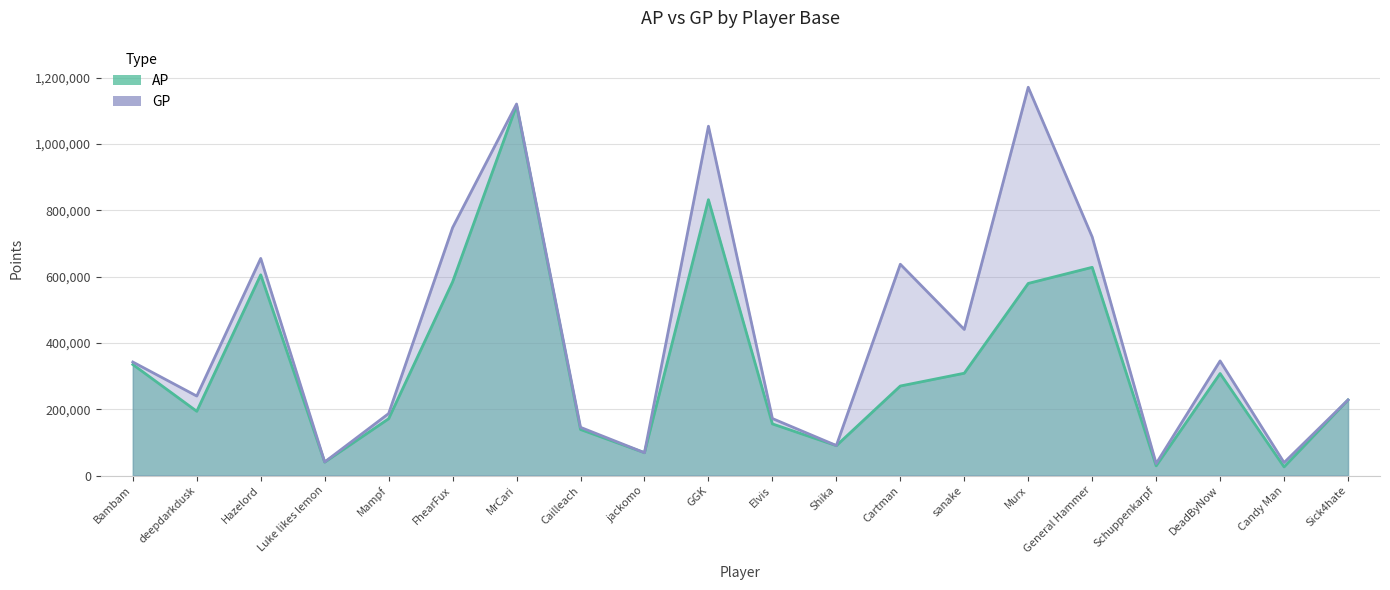

Reading left to right, transcribe all the data shown in this chart.

AP: Bambam=334752	deepdarkdusk=193663	Hazelord=605262	Luke likes lemon=40311	Mampf=171209	FhearFux=584003	MrCari=1116230	Cailleach=138797	jackomo=68800	GGK=831740	Elvis=155661	Shika=90032	Cartman=269927	sanake=308465	Murx=579285	General Hammer=627881	Schuppenkarpf=29207	DeadByNow=307576	Candy Man=25987	Sick4hate=227941
GP: Bambam=342320	deepdarkdusk=239637	Hazelord=654740	Luke likes lemon=40837	Mampf=186885	FhearFux=747492	MrCari=1120270	Cailleach=145301	jackomo=68800	GGK=1053356	Elvis=171848	Shika=90420	Cartman=637125	sanake=440481	Murx=1170823	General Hammer=719575	Schuppenkarpf=36053	DeadByNow=345586	Candy Man=38998	Sick4hate=227941